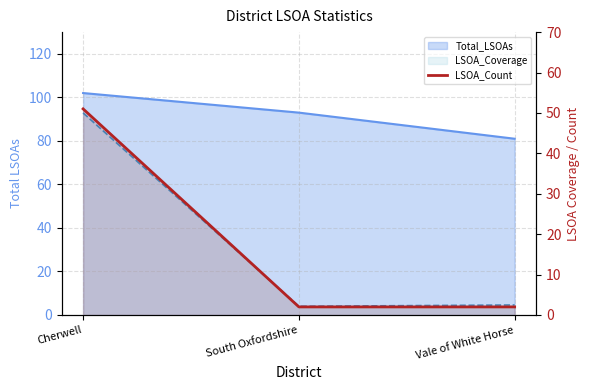

True or false: the data shows 2 at South Oxfordshire.

True